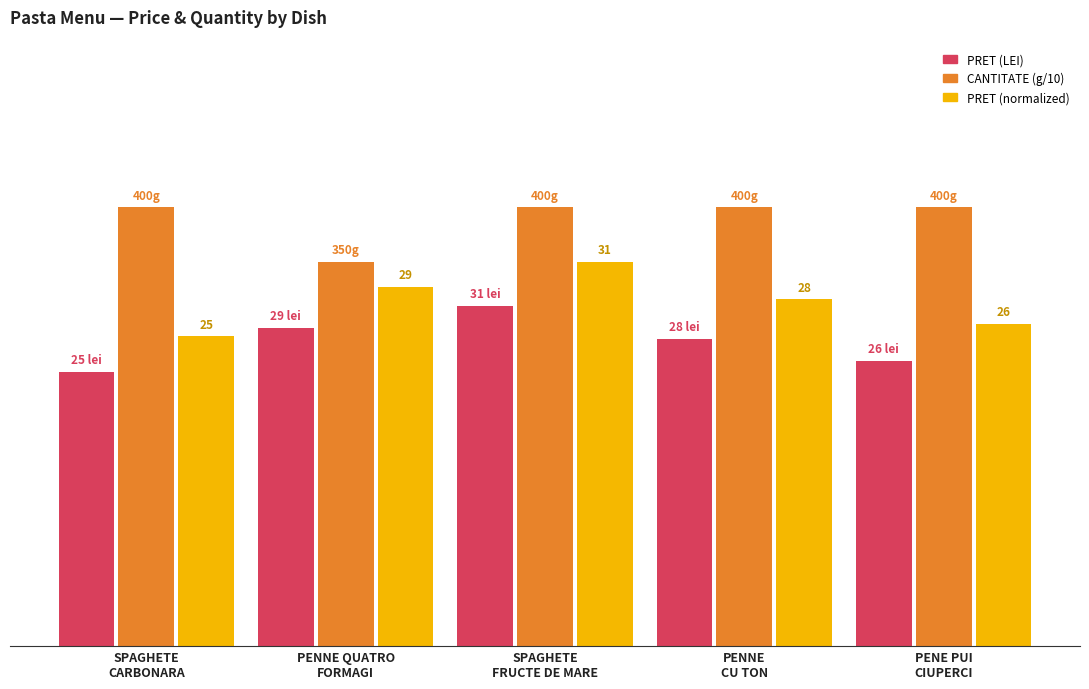

Where is CANTITATE (g/10) nearest to the value 37?

PENNE QUATRO
FORMAGI